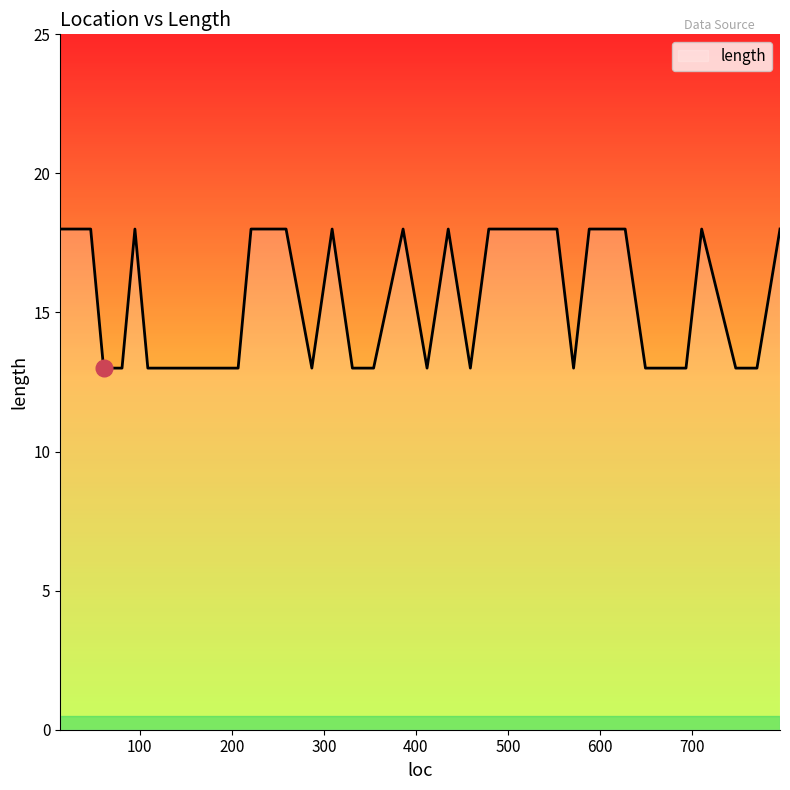

What is the difference between the maximum and minimum values?

5